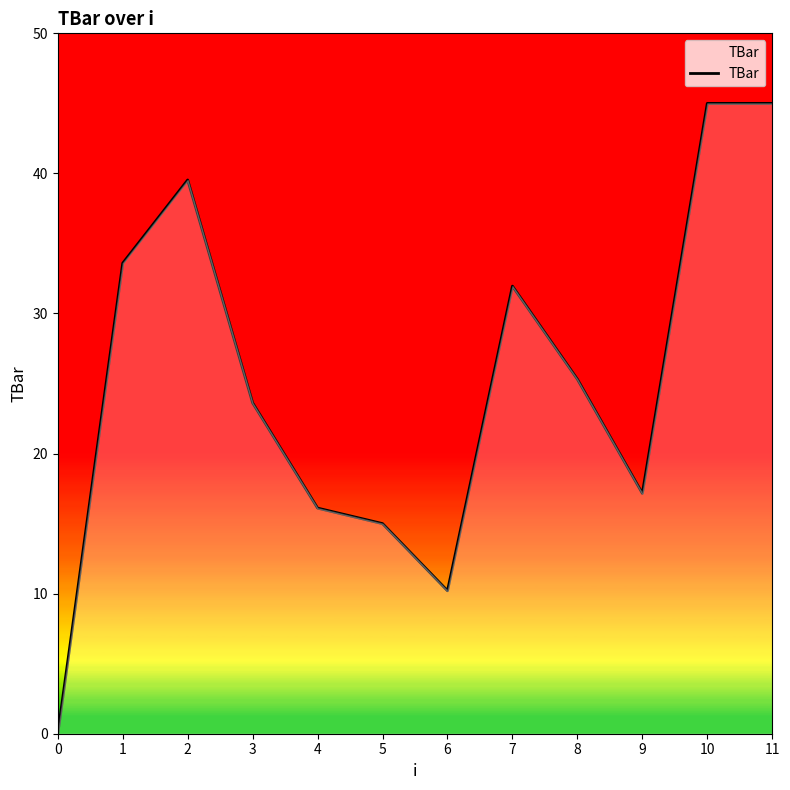

What is the maximum value shown in the chart?

45.0